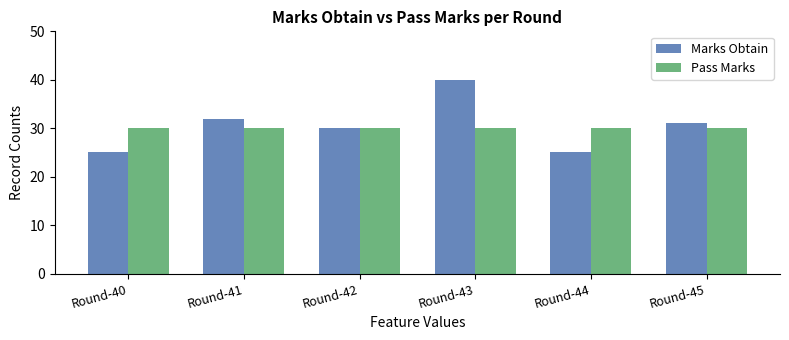

The value of Pass Marks at Round-45 is 18. True or false?

False